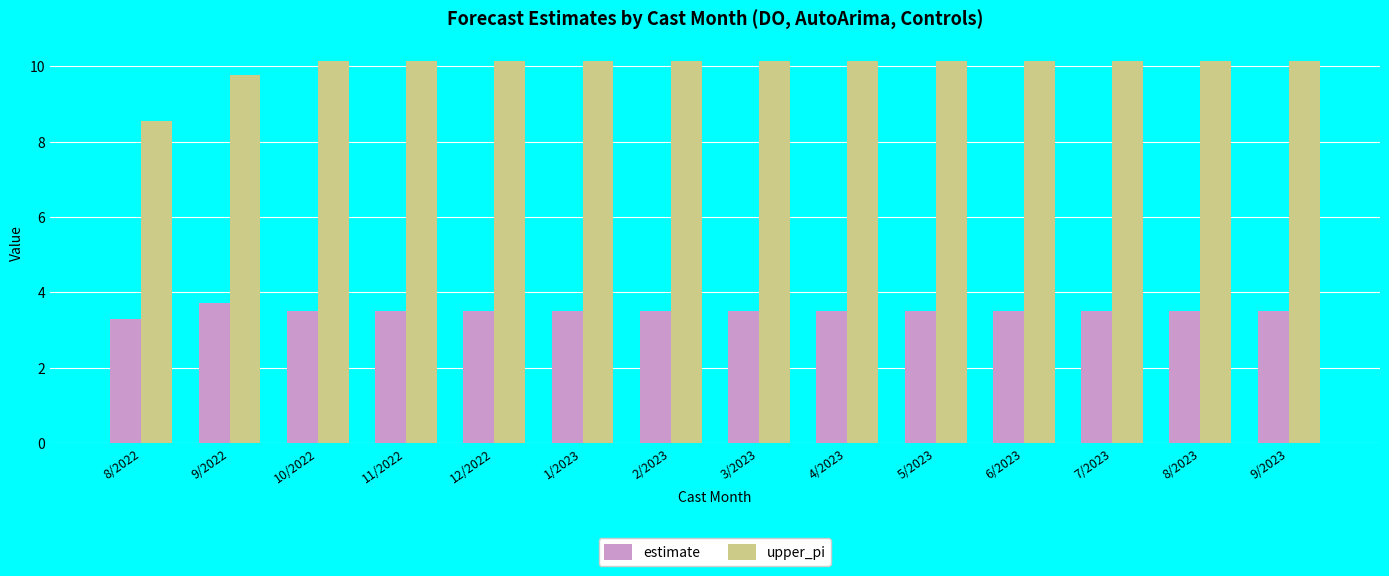

List the series in order of their overall mean, lowest first.

estimate, upper_pi